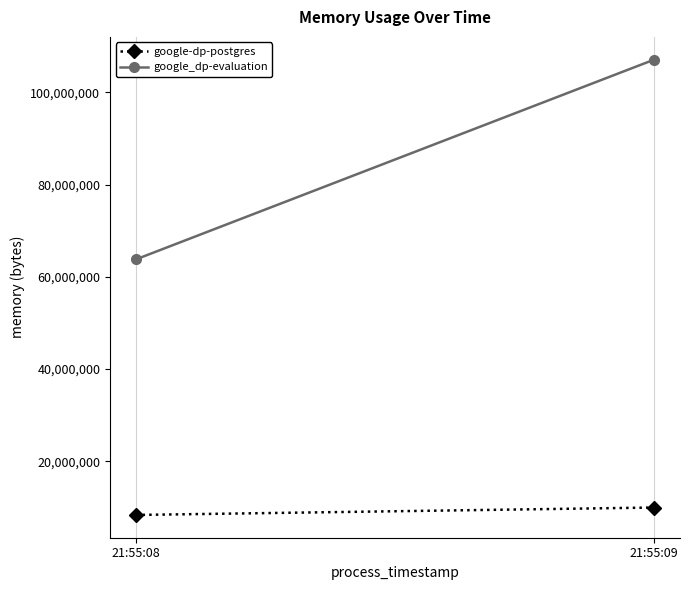

Is the value of google_dp-evaluation at 21:55:09 greater than the value of google-dp-postgres at 21:55:08?

Yes